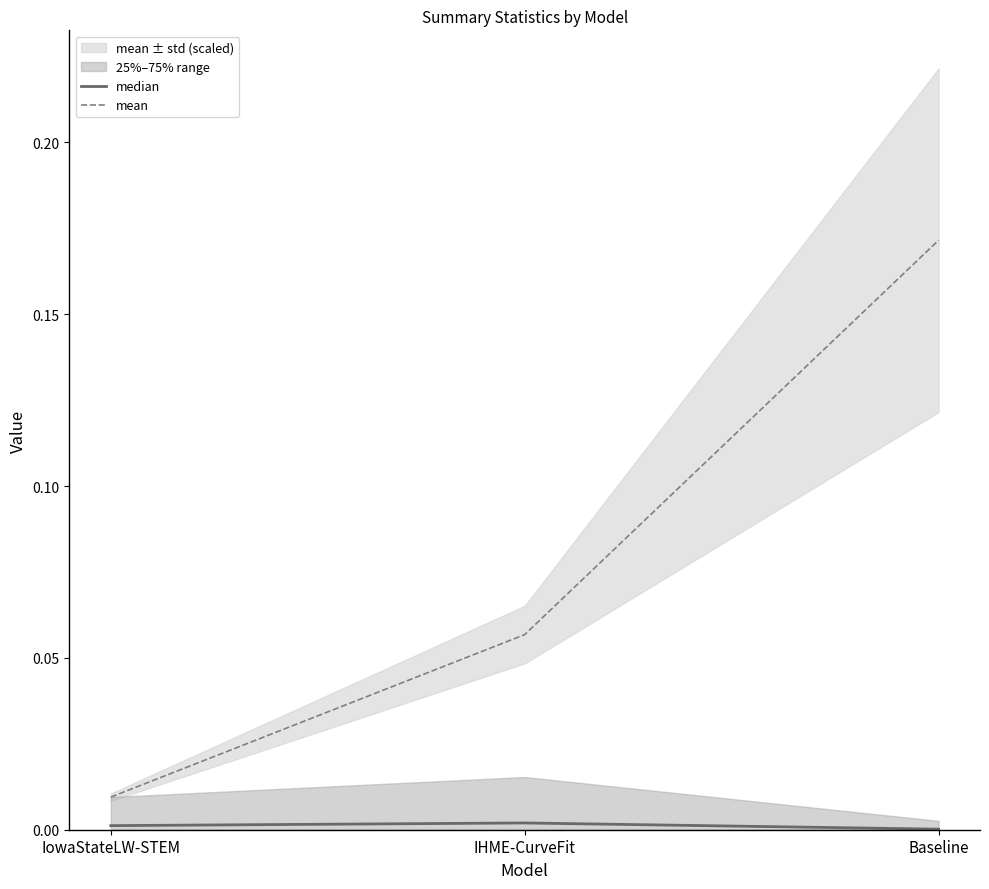

Which has a higher value, IowaStateLW-STEM or IHME-CurveFit?

IHME-CurveFit